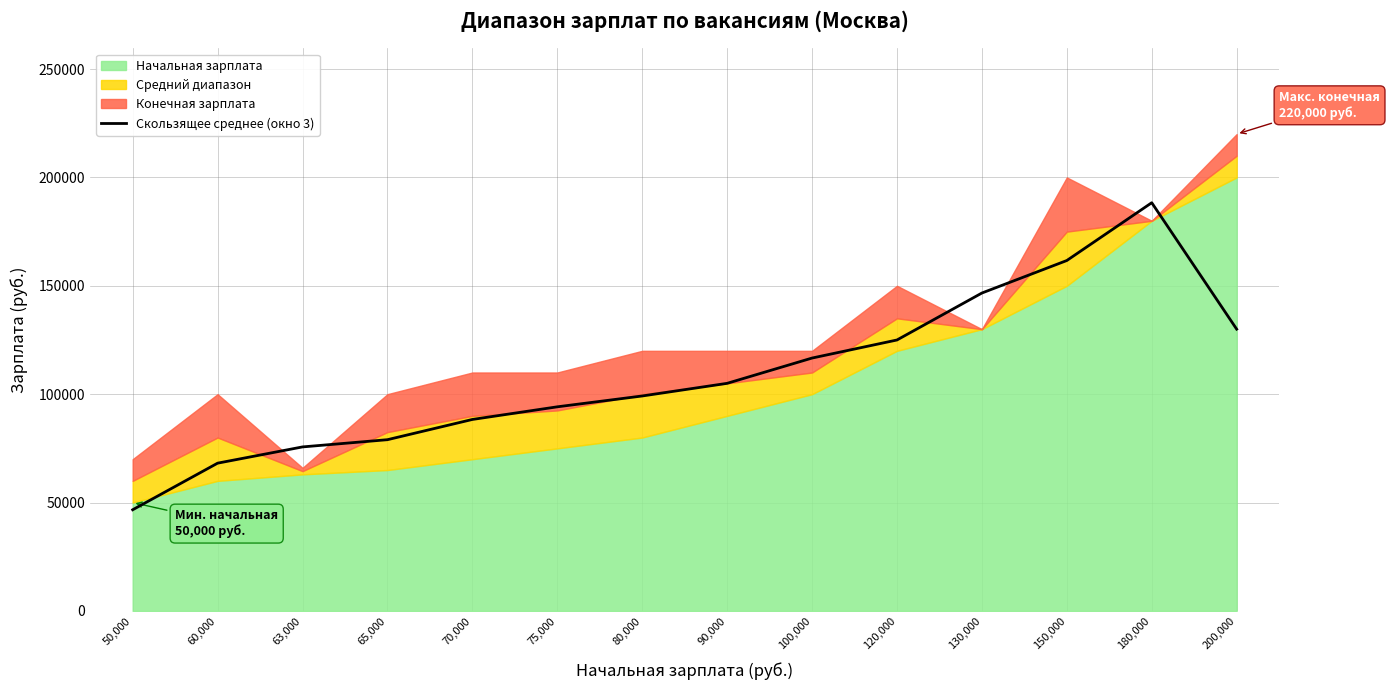

What is the label of the 6th point from the right?

100,000